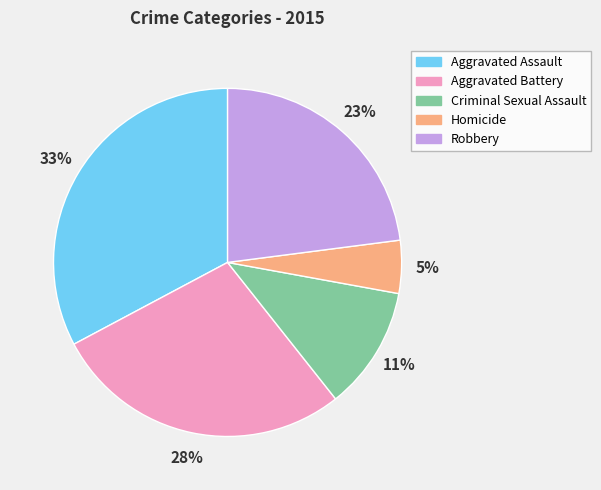

What is the ratio of the value at Aggravated Assault to the value at Robbery?

1.4